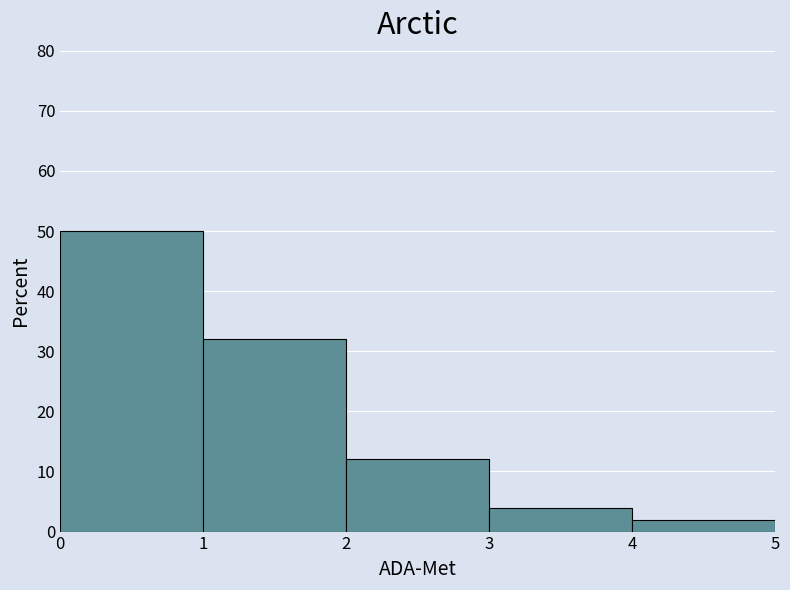

What is the height of the bar covering 4 to 5 on the x-axis? The values are not printed on the chart, so give them approximately, as read against the axis.

2